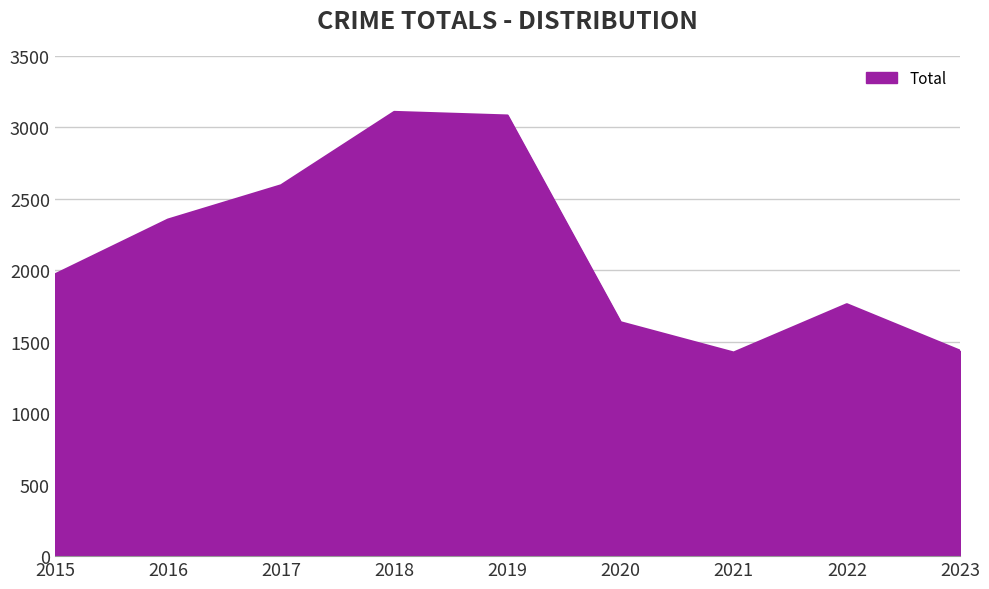

What is the difference between the values at 2015 and 2020?

334